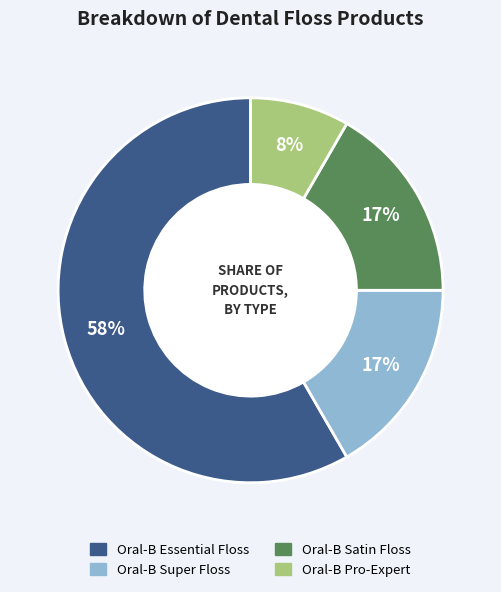

How many slices are in this pie chart?

4